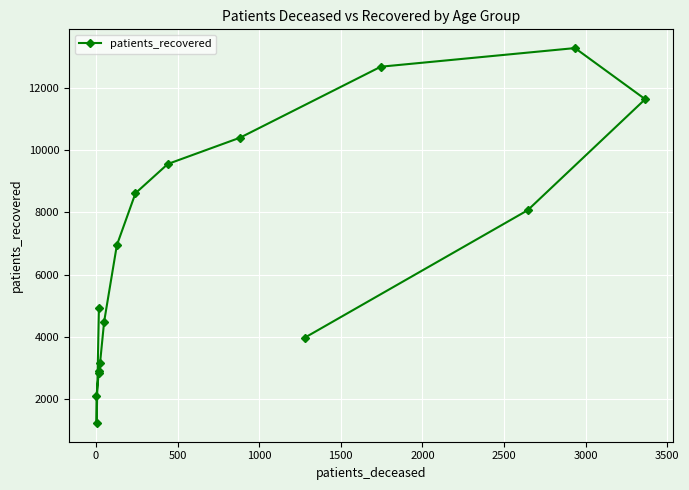

Reading left to right, extract all data points from this chart.

4911	1221	2086	2836	2885	3154	4483	6948	8620	9561	10409	12694	13294	11648	8072	3970